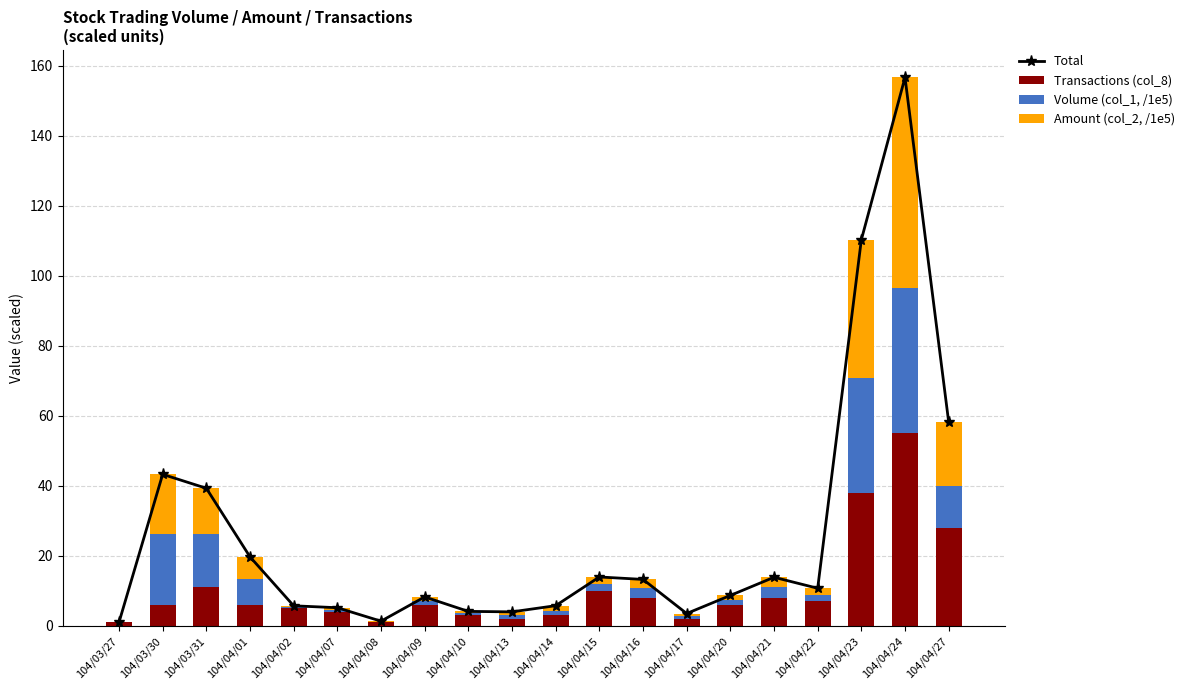

Which has a higher value, 104/04/17 or 104/04/02?

104/04/02